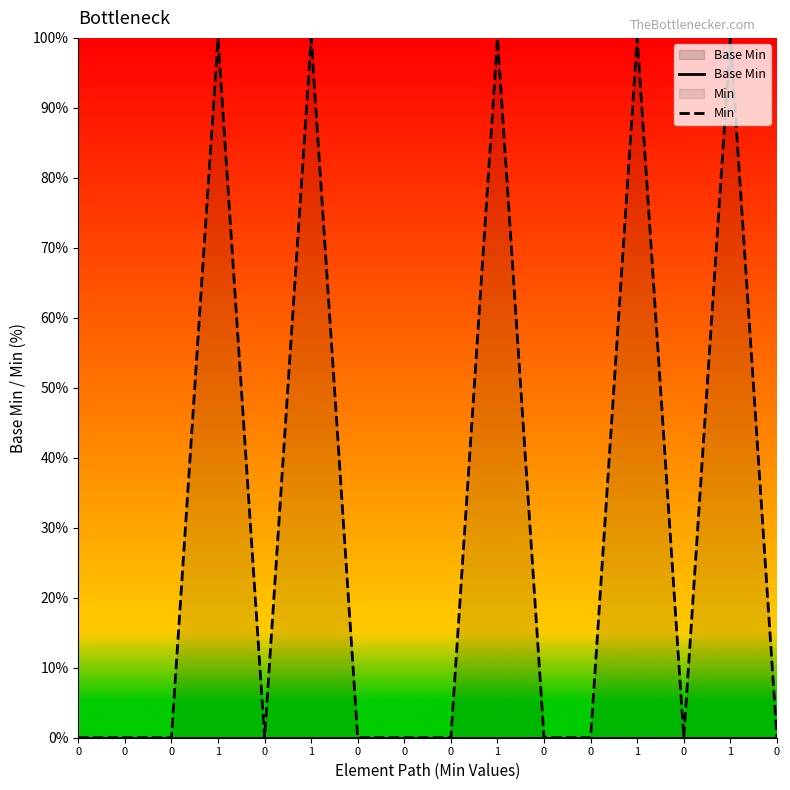

Reading left to right, extract all data points from this chart.

Base Min: 0	0	0	0	0	0	0	0	0	0	0	0	0	0	0	0
Min: 0	0	0	100	0	100	0	0	0	100	0	0	100	0	100	0